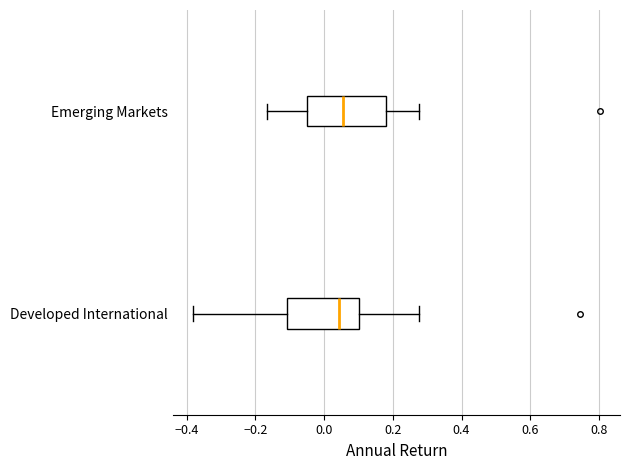

Reading bottom to top, read every box against the x-axis: the position of its median line, the range the box covers, and the ends of its whiskers. The values are not printed on the chart, so give them approximately, as read against the axis.

Developed International: median 0.04, box -0.10 to 0.10, whiskers -0.38 to 0.28
Emerging Markets: median 0.06, box -0.04 to 0.18, whiskers -0.16 to 0.28